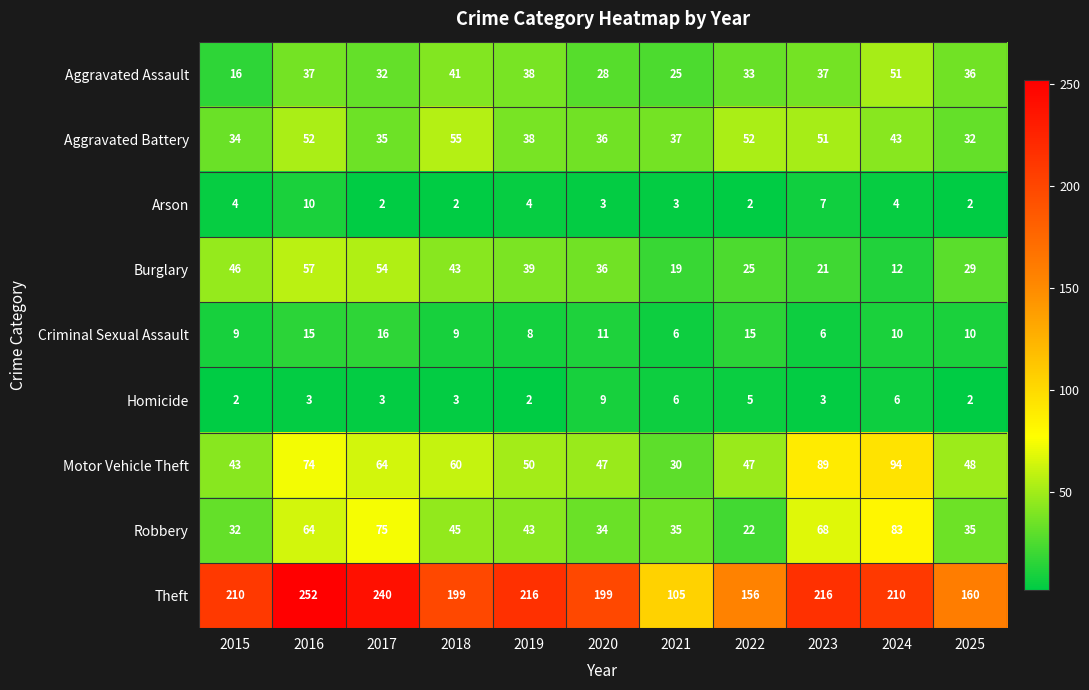

Read the Theft value at 2015, to the nearest 10.

210